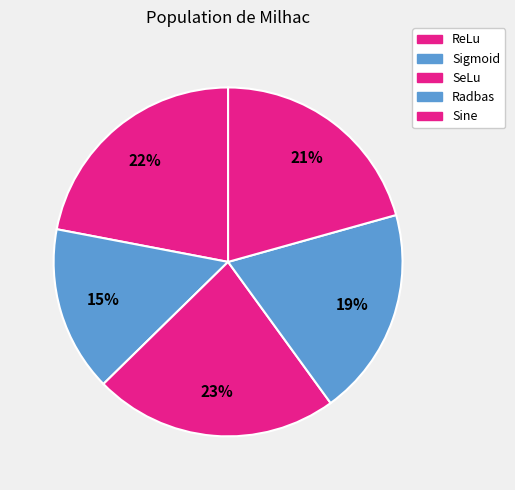

Does any single category account for the majority?

No